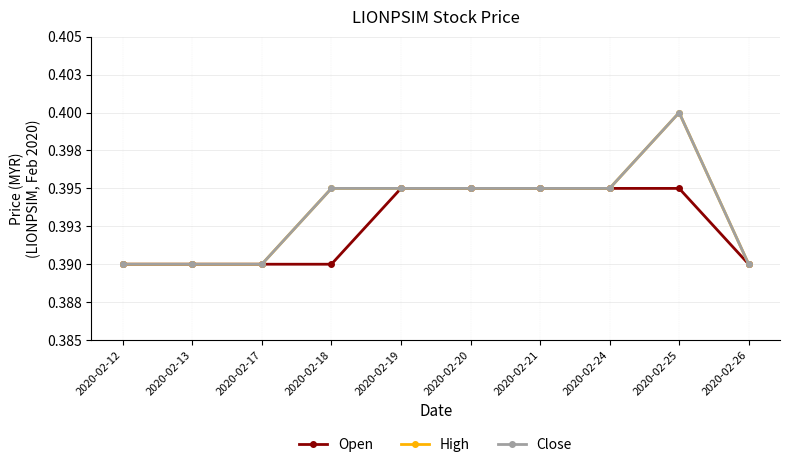

Which series changed the most between 2020-02-13 and 2020-02-18?

High